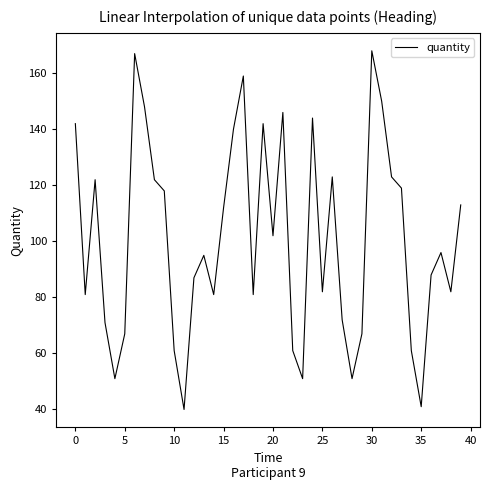

Count the number of data series in this chart.

1